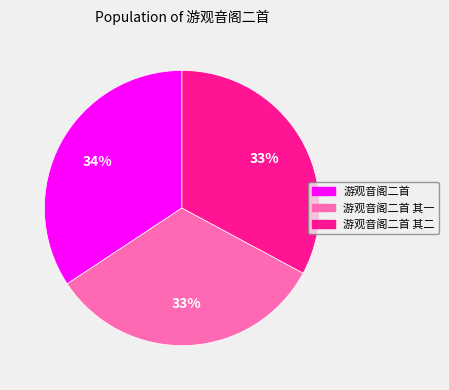

To the nearest percent, what is the average slice percentage?

33%